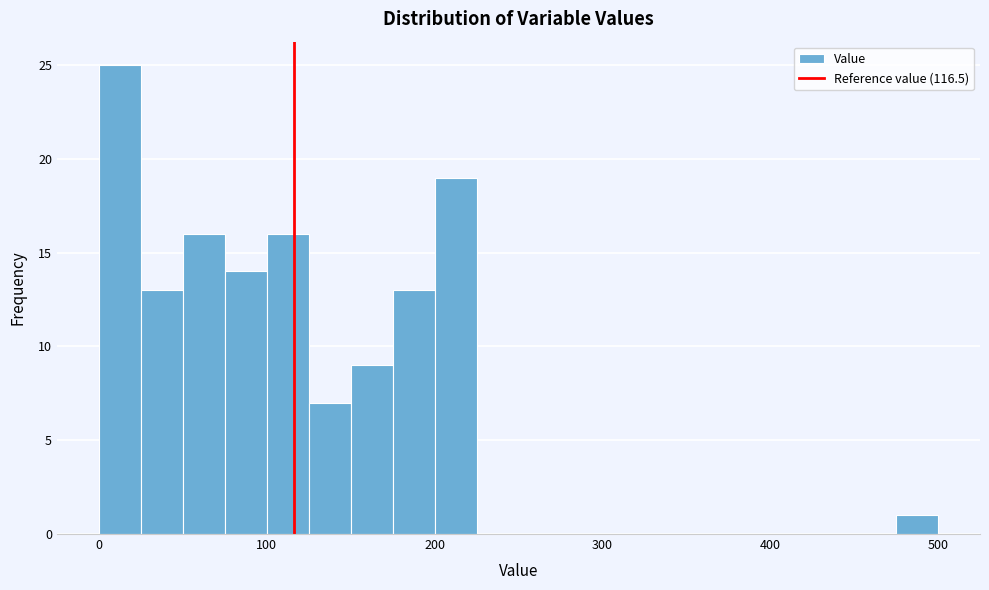

Read against the x-axis, roughly where is the centre of the tallest bar?

10